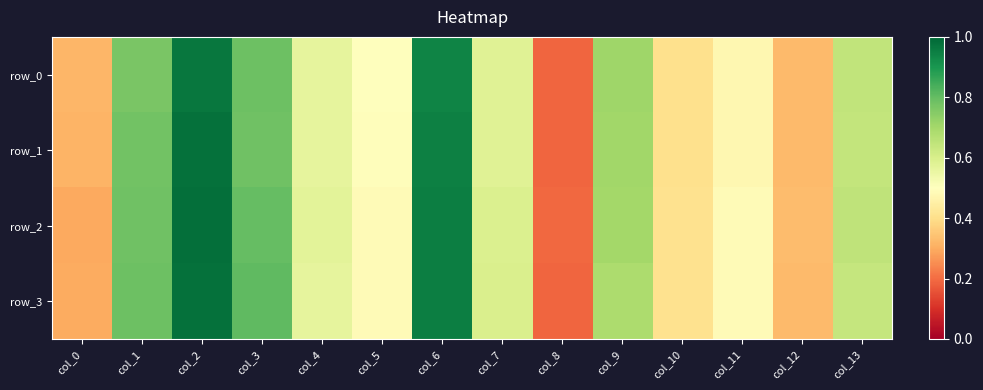

List the labels in order of row_1 value, smallest first.

col_8, col_0, col_12, col_10, col_11, col_5, col_4, col_7, col_13, col_9, col_1, col_3, col_6, col_2